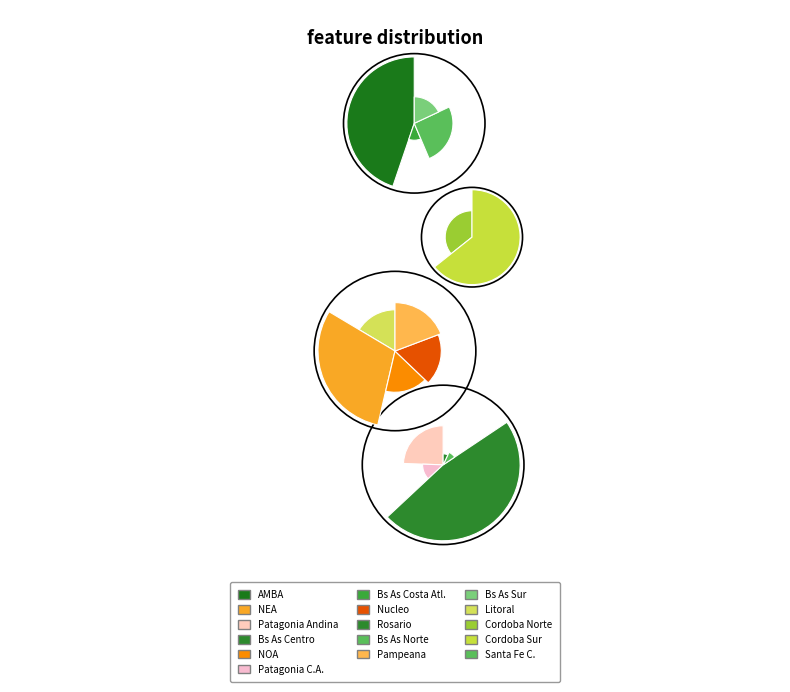

Combined, do Patagonia Andina and AMBA account for over 50%?

No